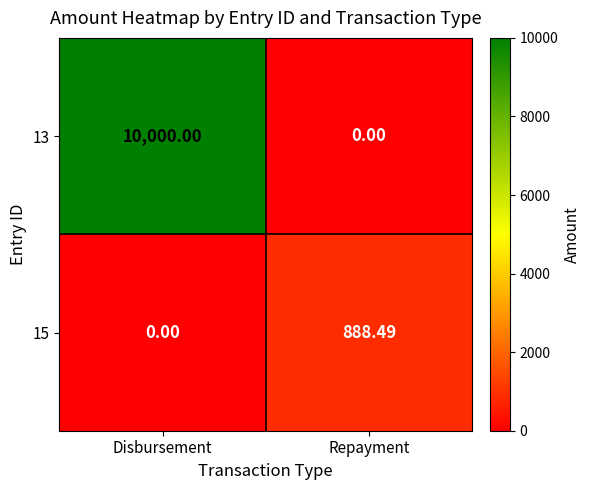

What is the spread (max minus min) of values at Repayment?

888.5